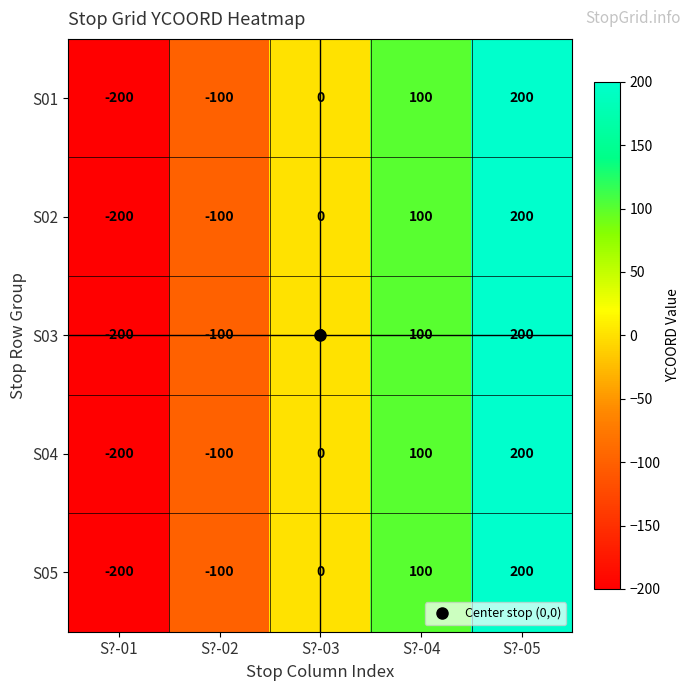

What is the maximum value for S02?

200